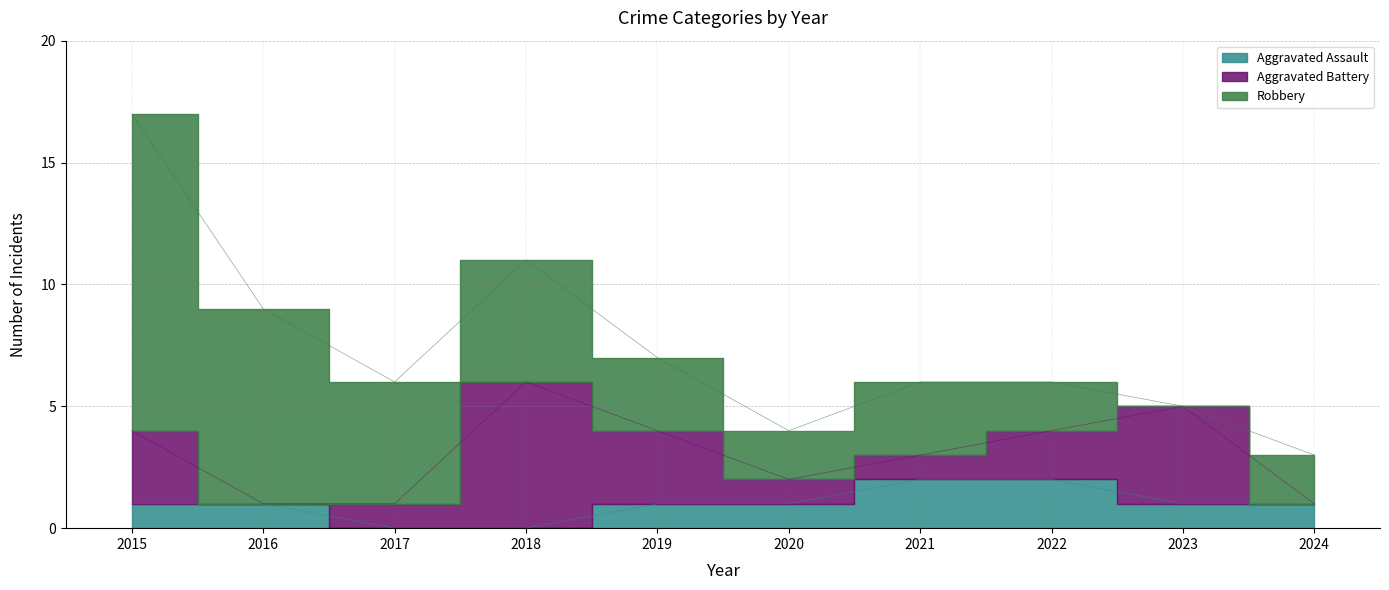

Which series changed the most between 2016 and 2017?

Robbery